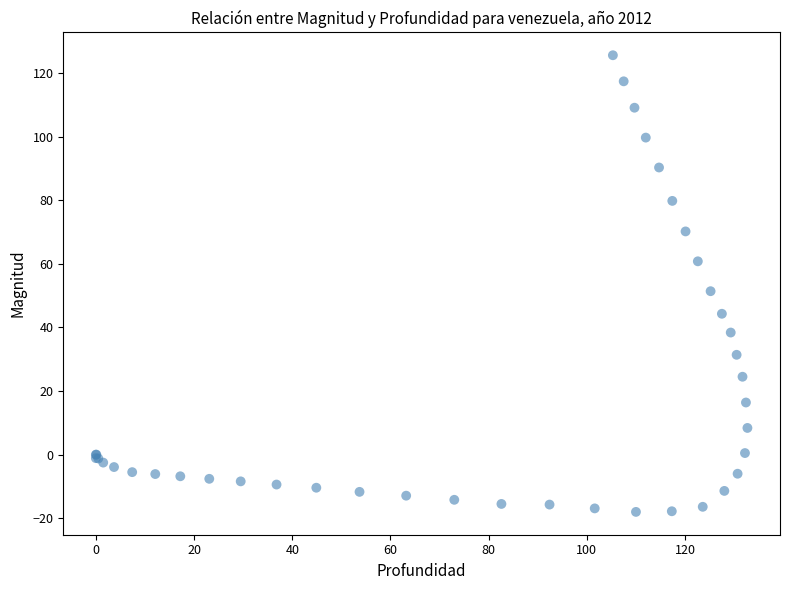

What Y value in the scatter plot is closest to 53?

51.4